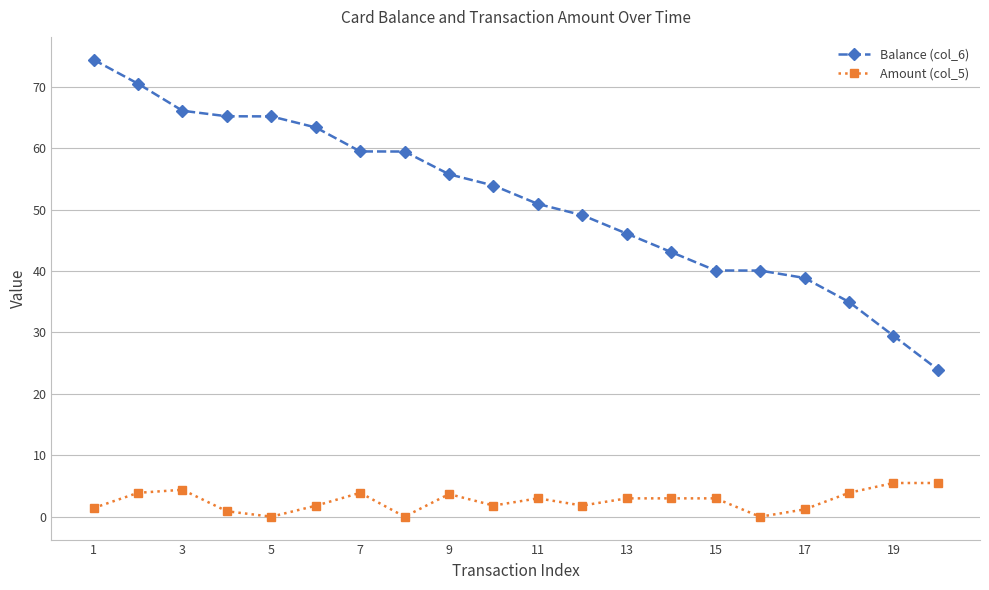

What is the maximum value for Balance (col_6)?

74.4